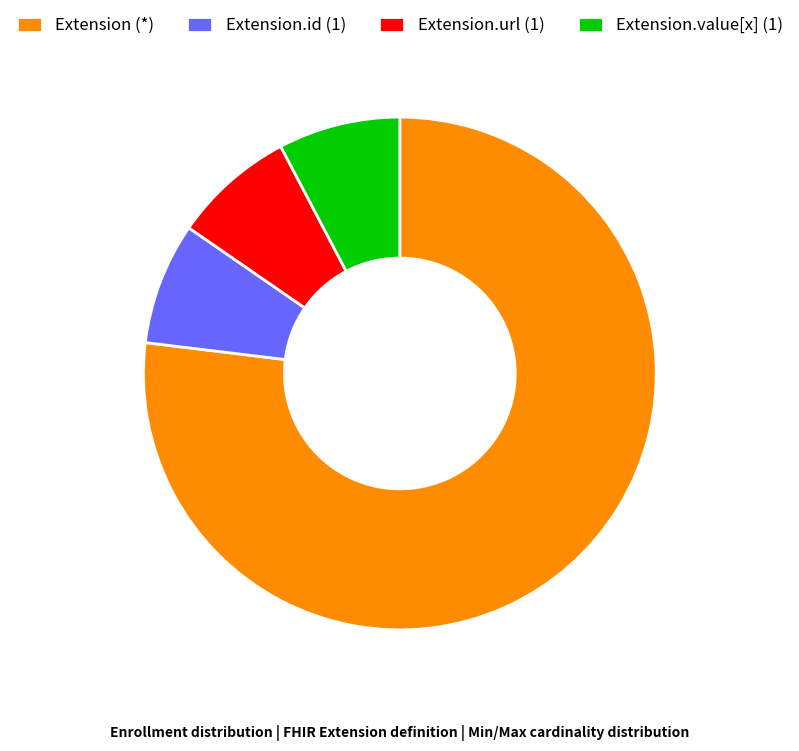

What is the largest slice in the pie chart?

Extension (*)